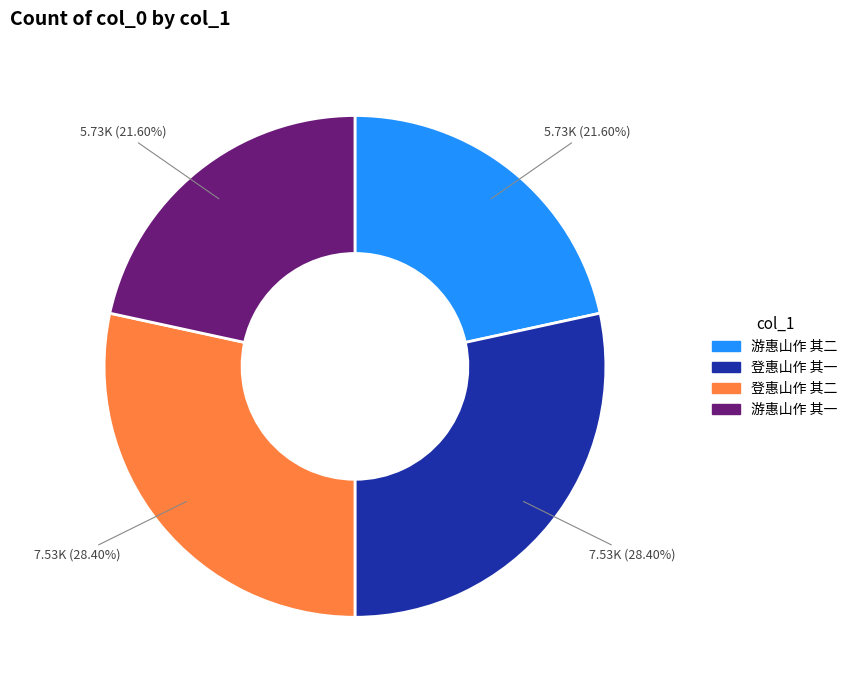

Approximately how many times larger is the value at 游惠山作 其一 compared to 登惠山作 其一?

0.8